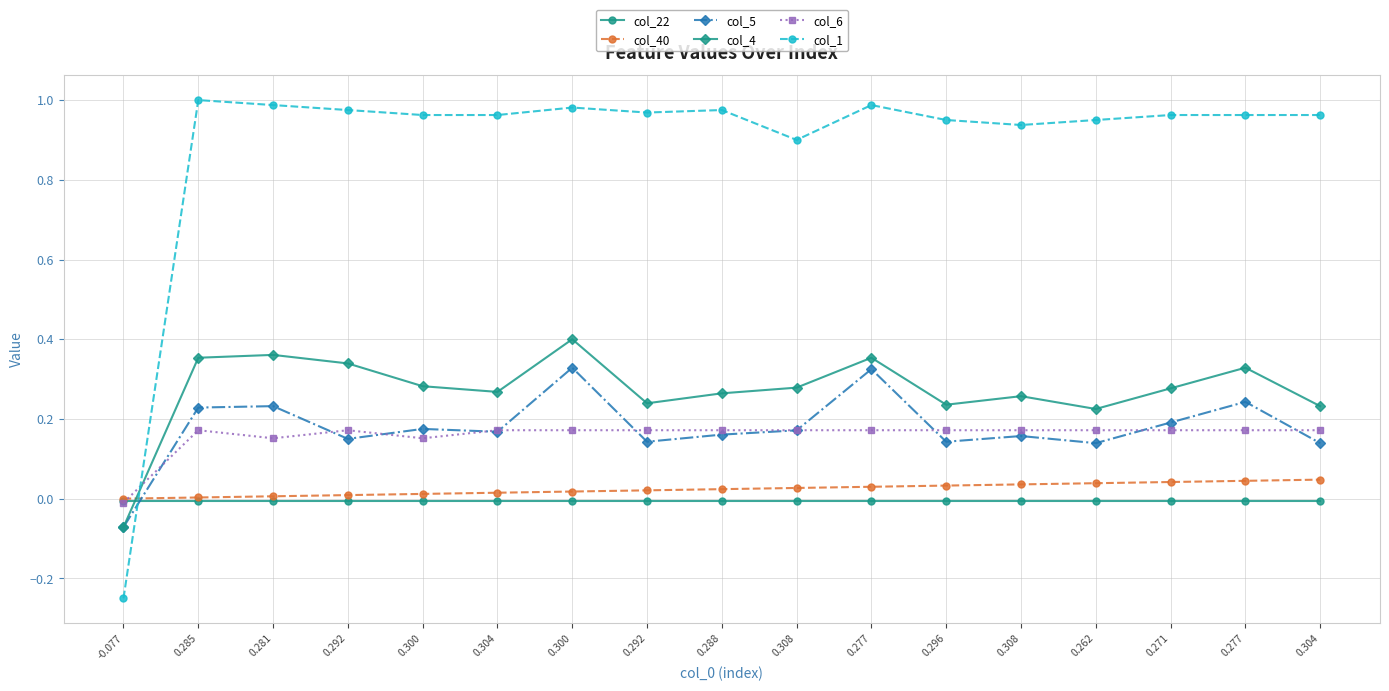

Between 0.296 and 0.277, which is larger?

0.296